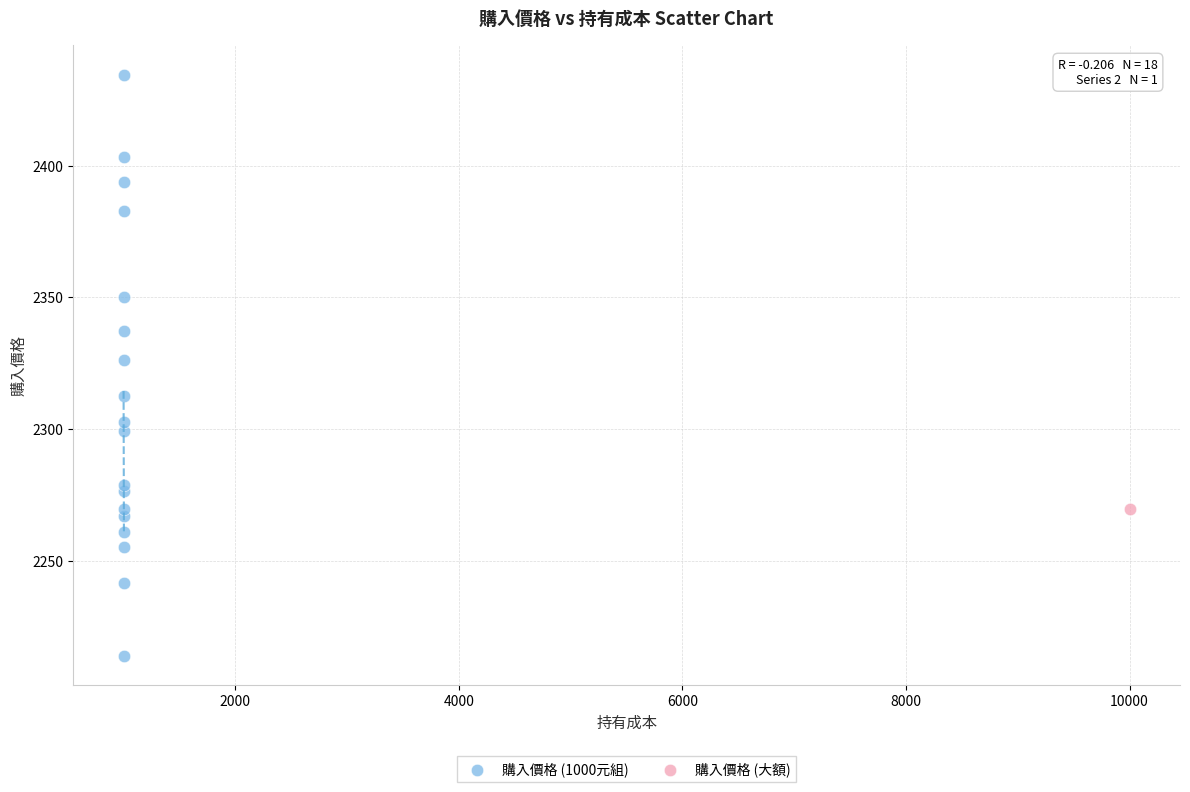

What are all the series names shown in the legend?

購入價格 (1000元組), 購入價格 (大額)